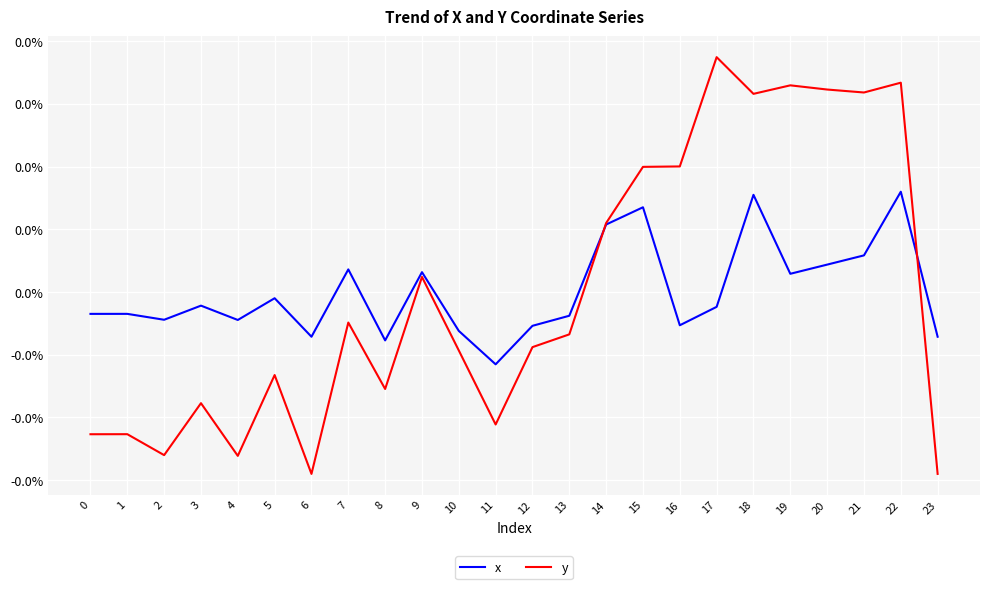

Which series has the largest total across all categories?

y